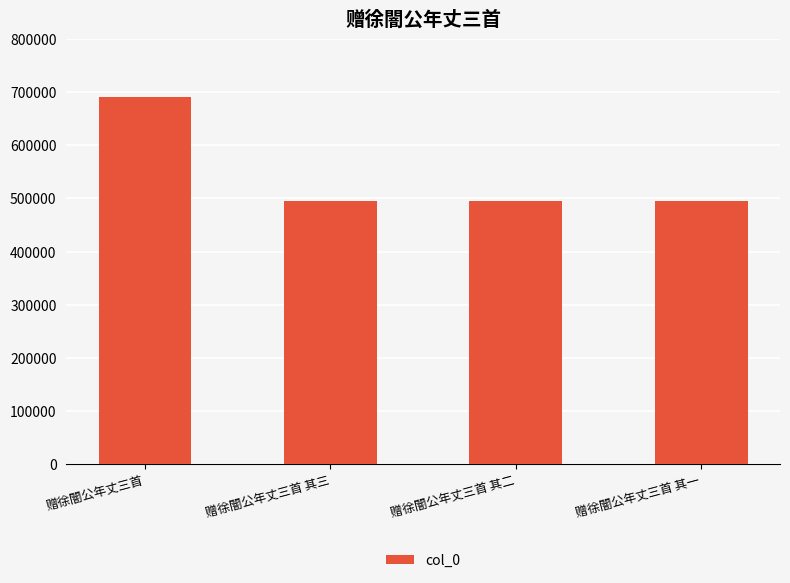

What is the ratio of the value at 赠徐闇公年丈三首 to the value at 赠徐闇公年丈三首 其三?

1.4